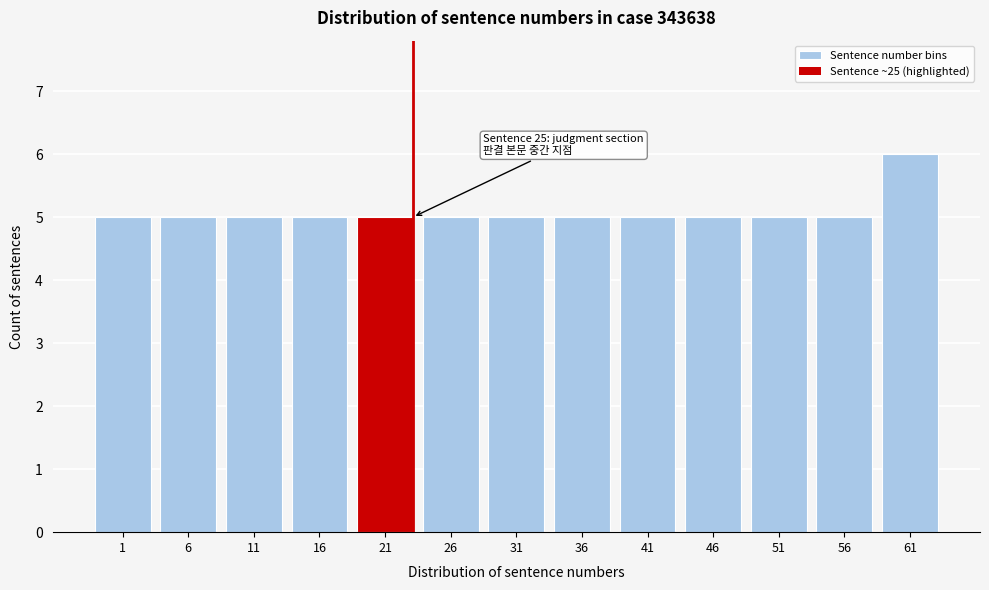

Reading left to right, transcribe all the data shown in this chart.

1=5	6=5	11=5	16=5	21=5	26=5	31=5	36=5	41=5	46=5	51=5	56=5	61=6